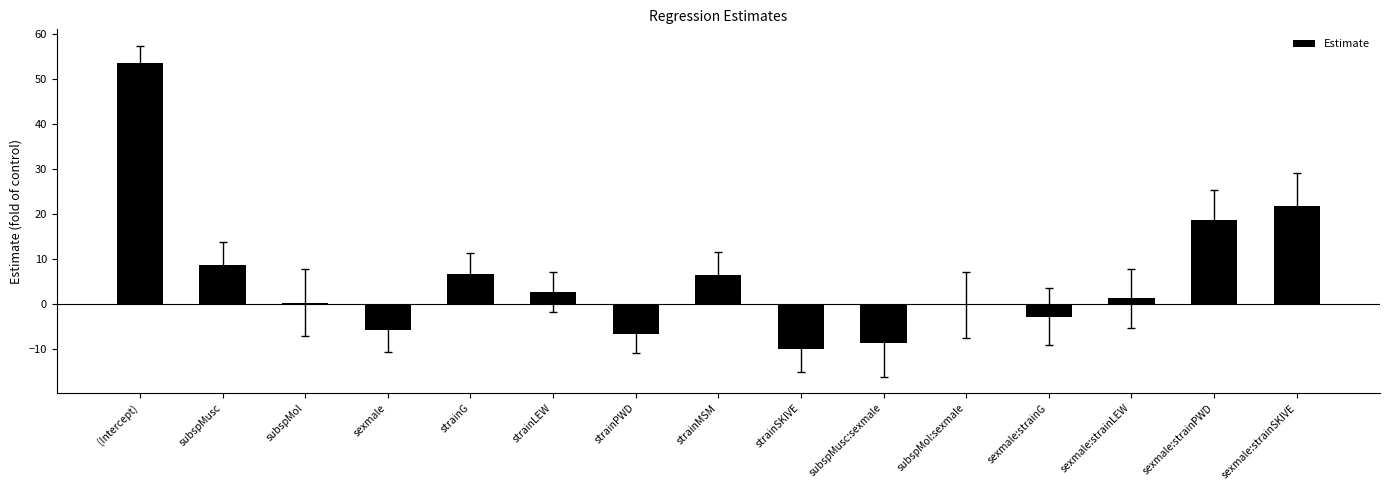

What is the sum of all values?

86.0